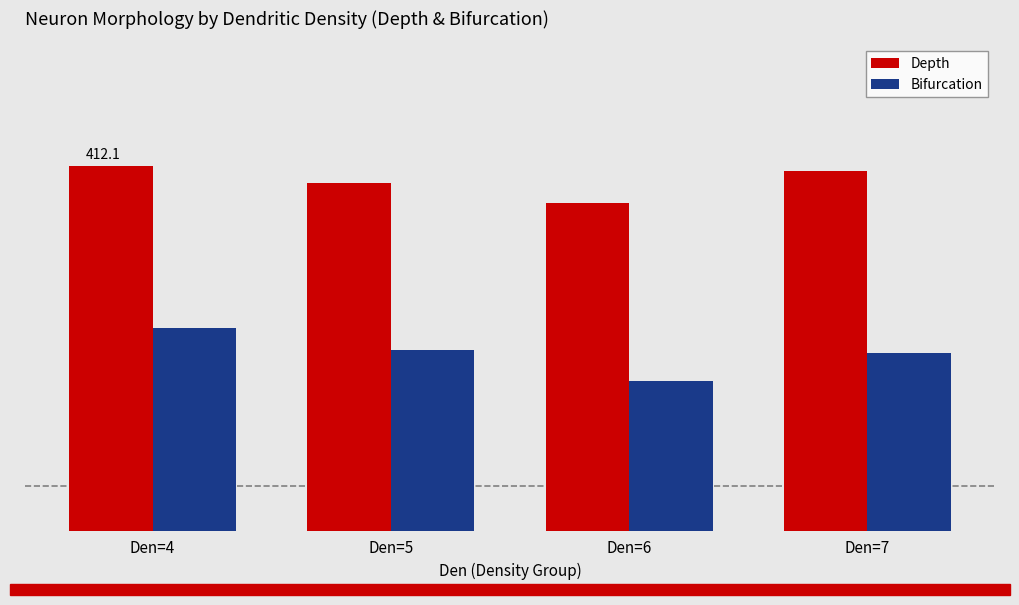

Which category has the lowest value across all series?

Den=6